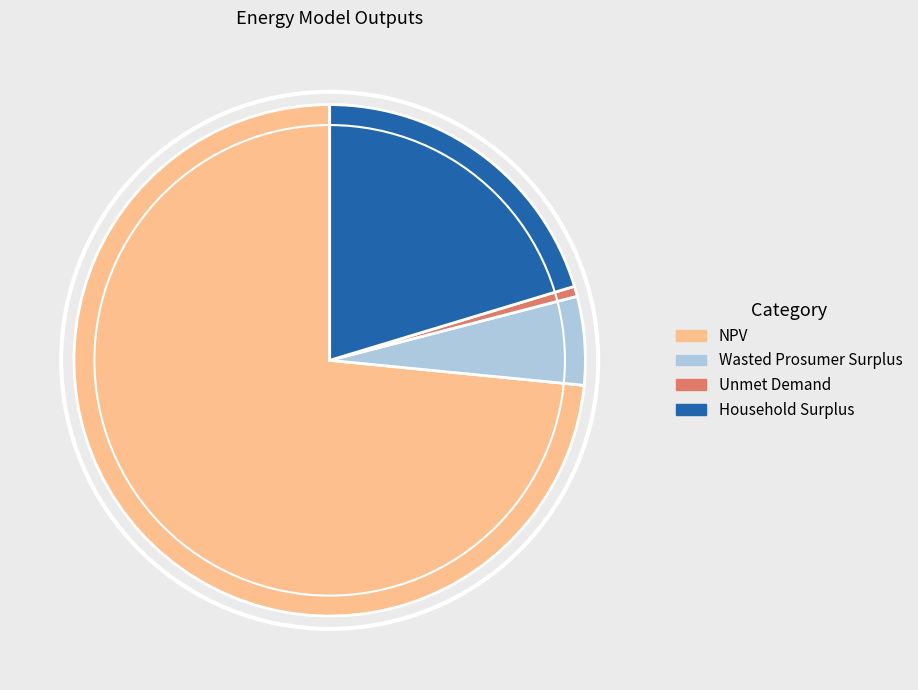

Is it true that Household Surplus is 26% of the pie?

False